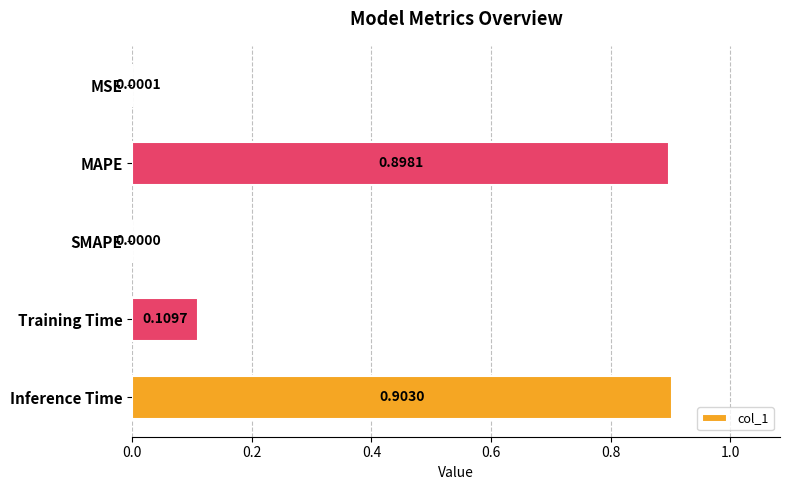

What is the sum of all values?

1.9